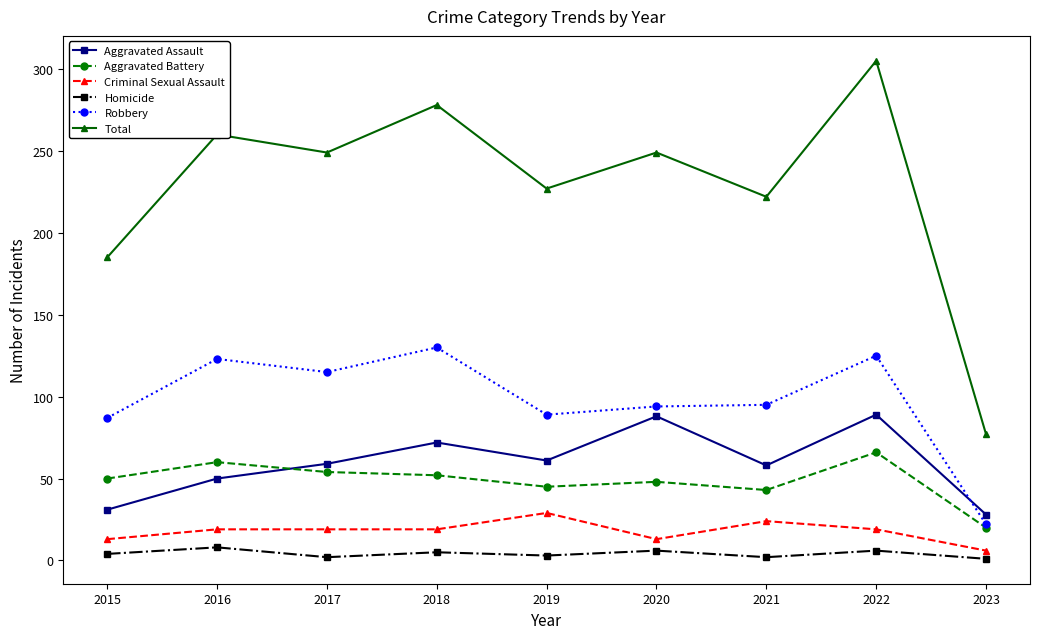

Is it true that Total equals 109 at 2023?

False